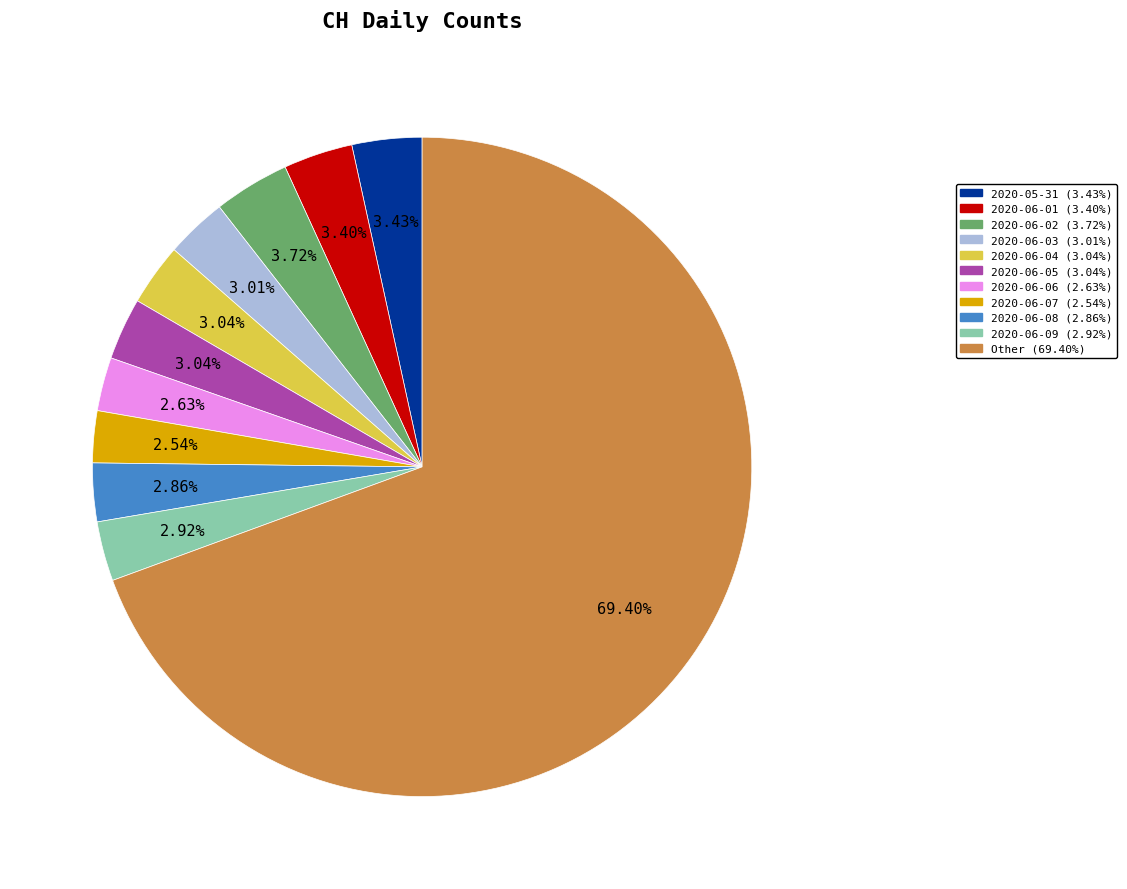

Does any single category account for the majority?

Yes